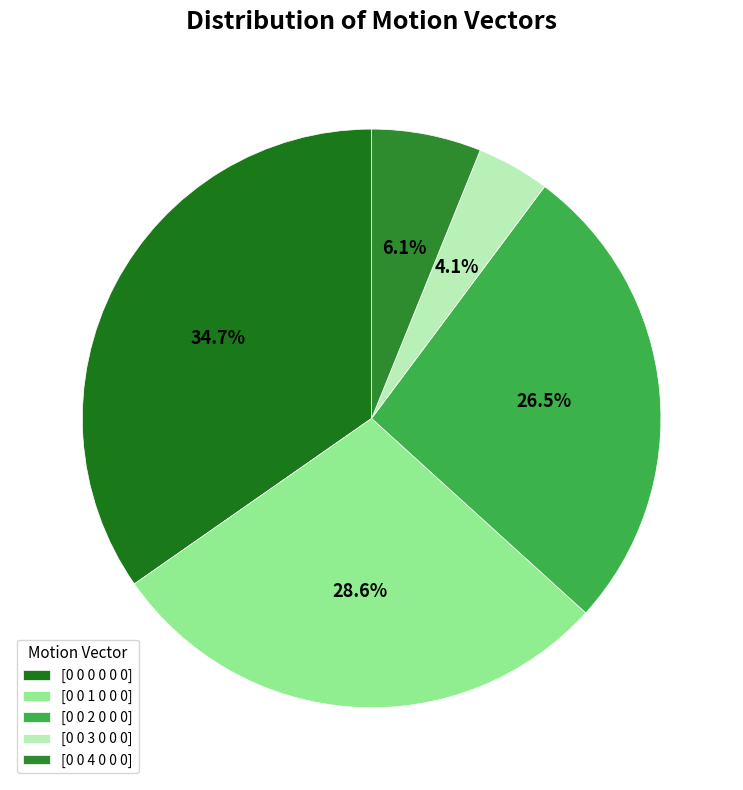

Is [0 0 2 0 0 0] the majority of the pie?

No